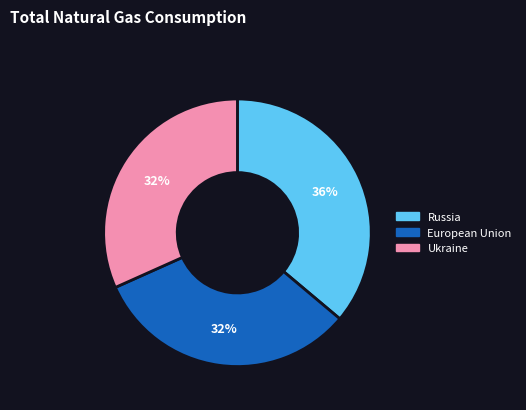

Is there a majority slice in this chart?

No